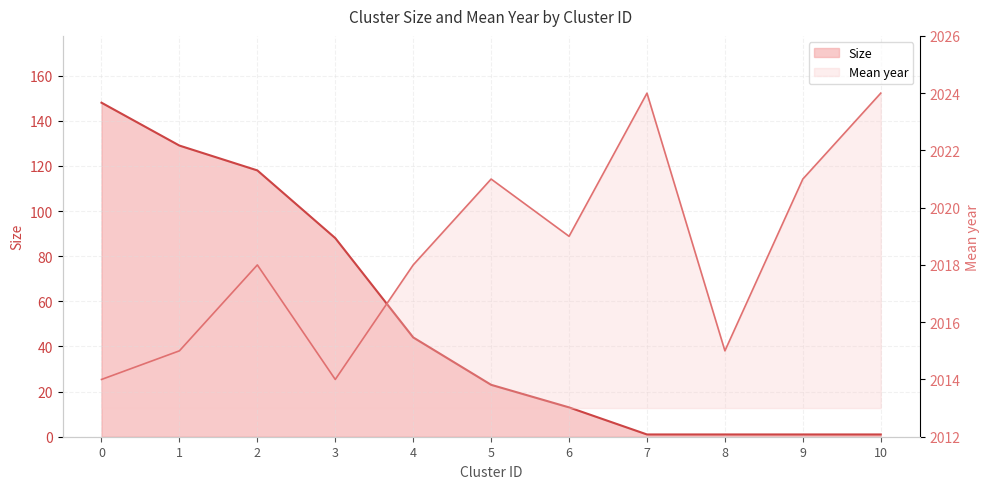

What is the difference between the highest and lowest values at 10?

2023